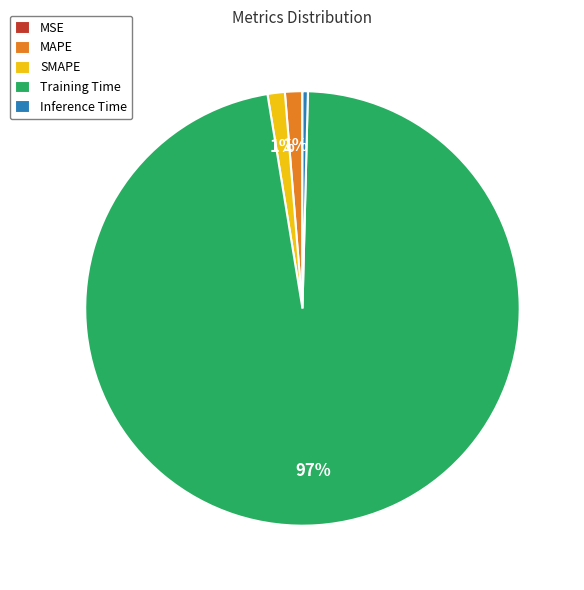

To the nearest percent, what is the average slice percentage?

20%